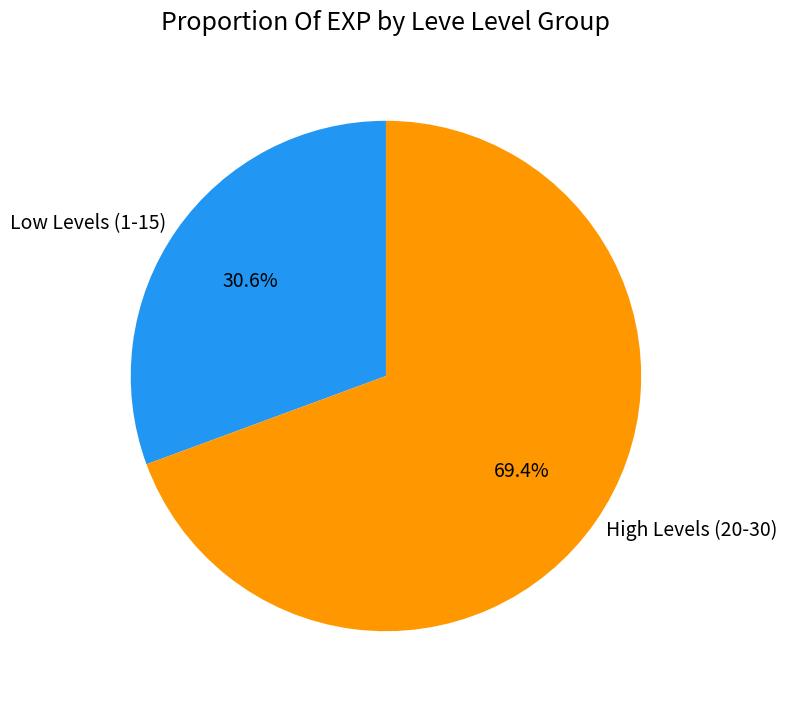

Which has a higher value, High Levels (20-30) or Low Levels (1-15)?

High Levels (20-30)